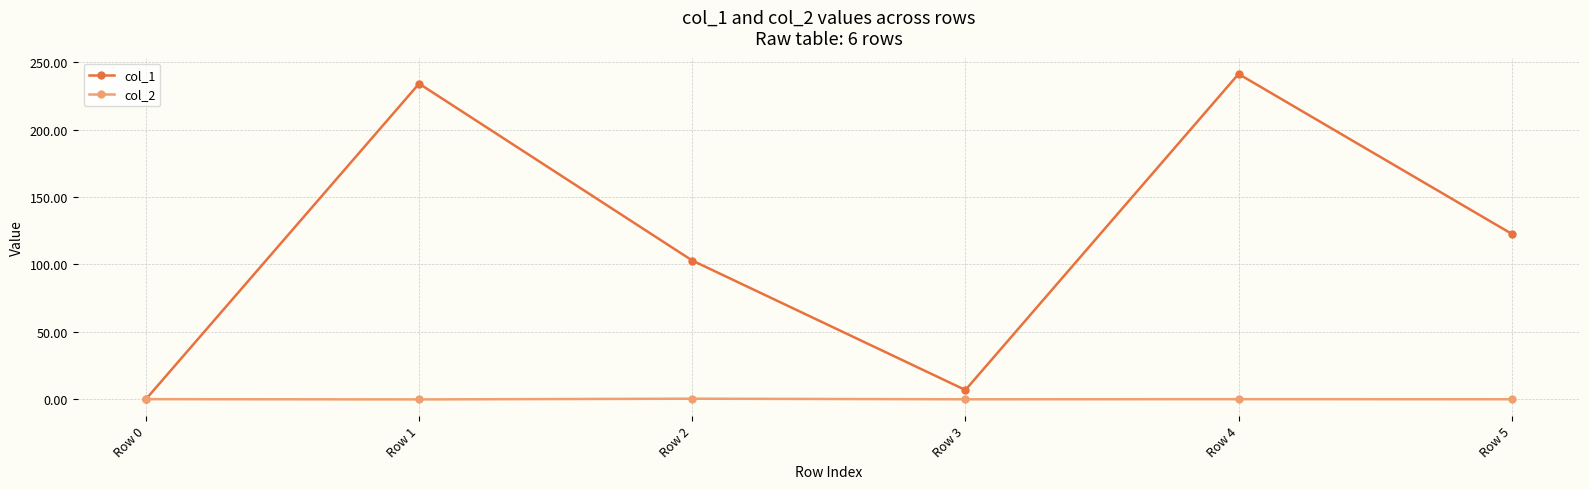

List the series in order of their peak value, highest first.

col_1, col_2